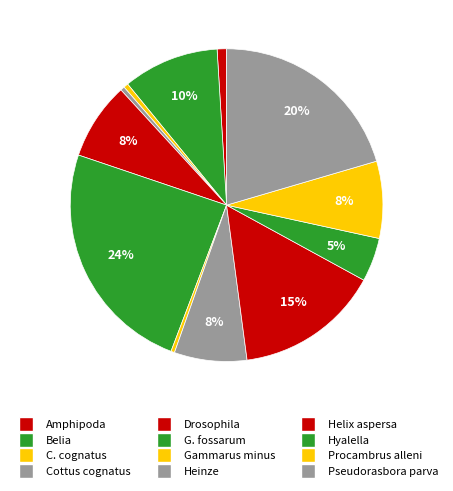

How many slices are in this pie chart?

12